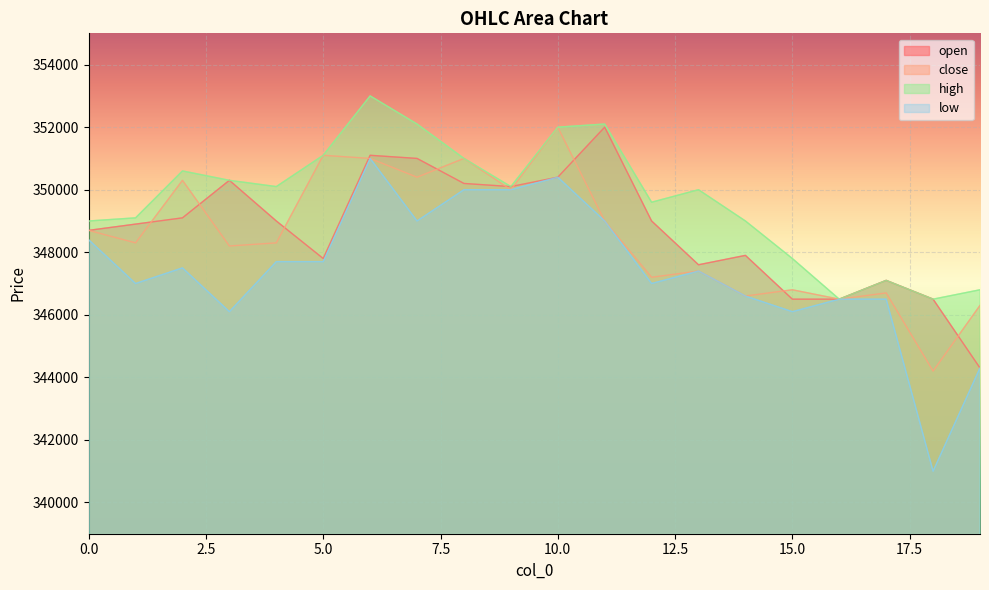

Which series has the largest total across all categories?

high